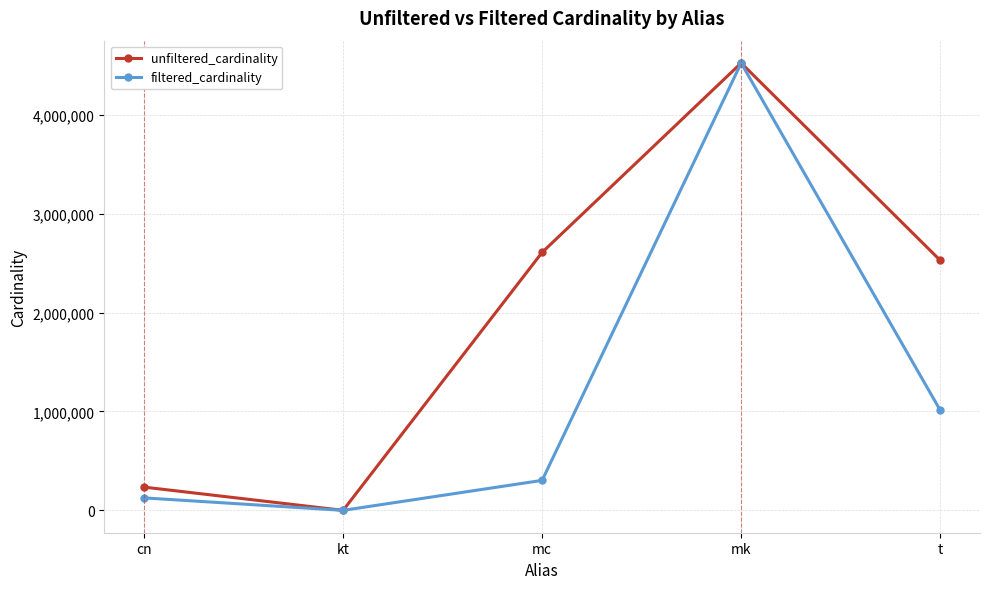

Which category has the lowest value across all series?

kt